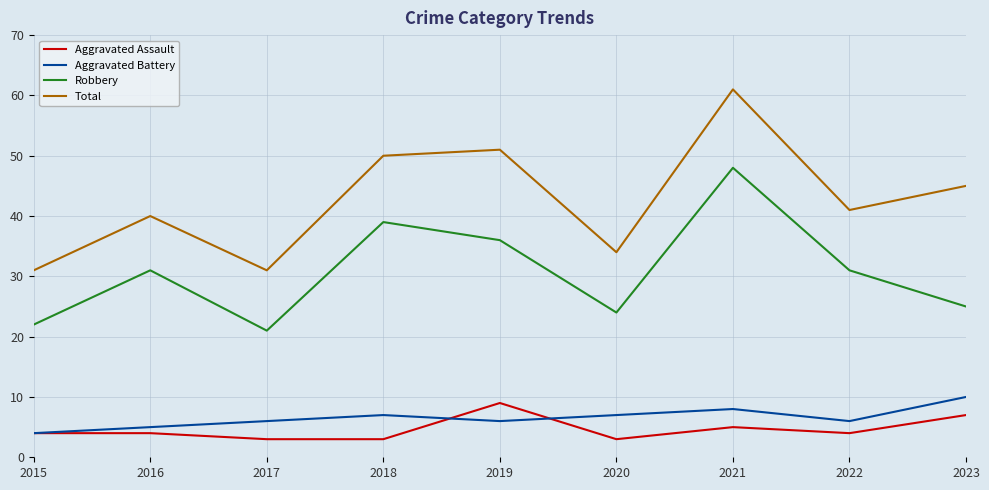

Is it true that Aggravated Assault equals 3 at 2020?

True